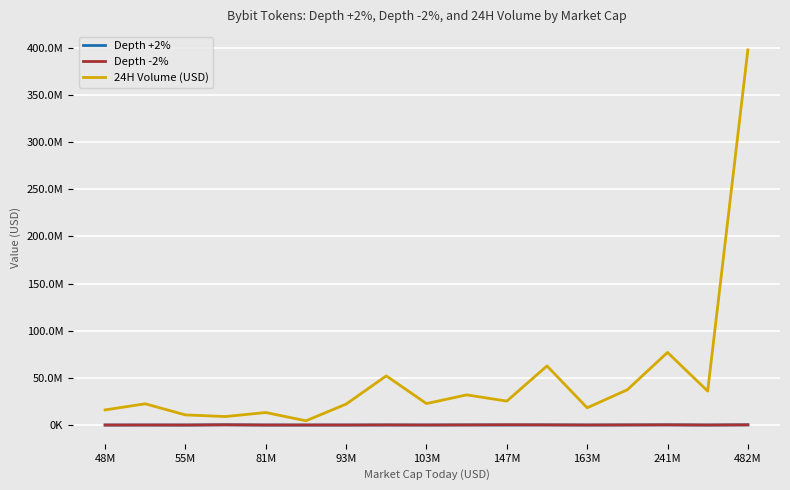

Does the chart have visible grid lines?

Yes